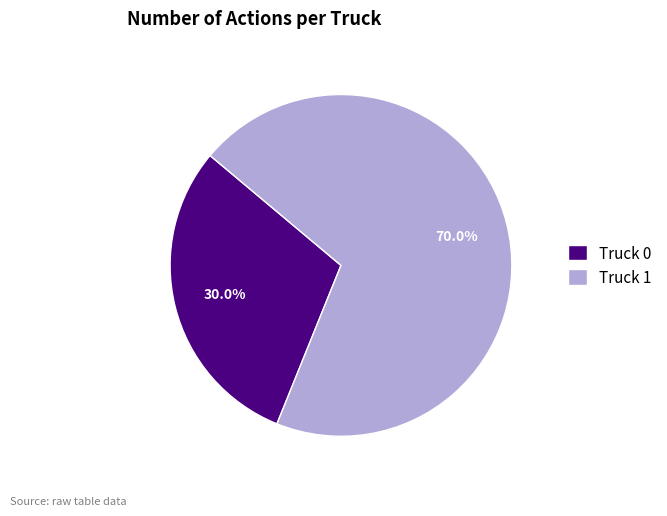

What portion of the pie excludes Truck 0?

70.0%